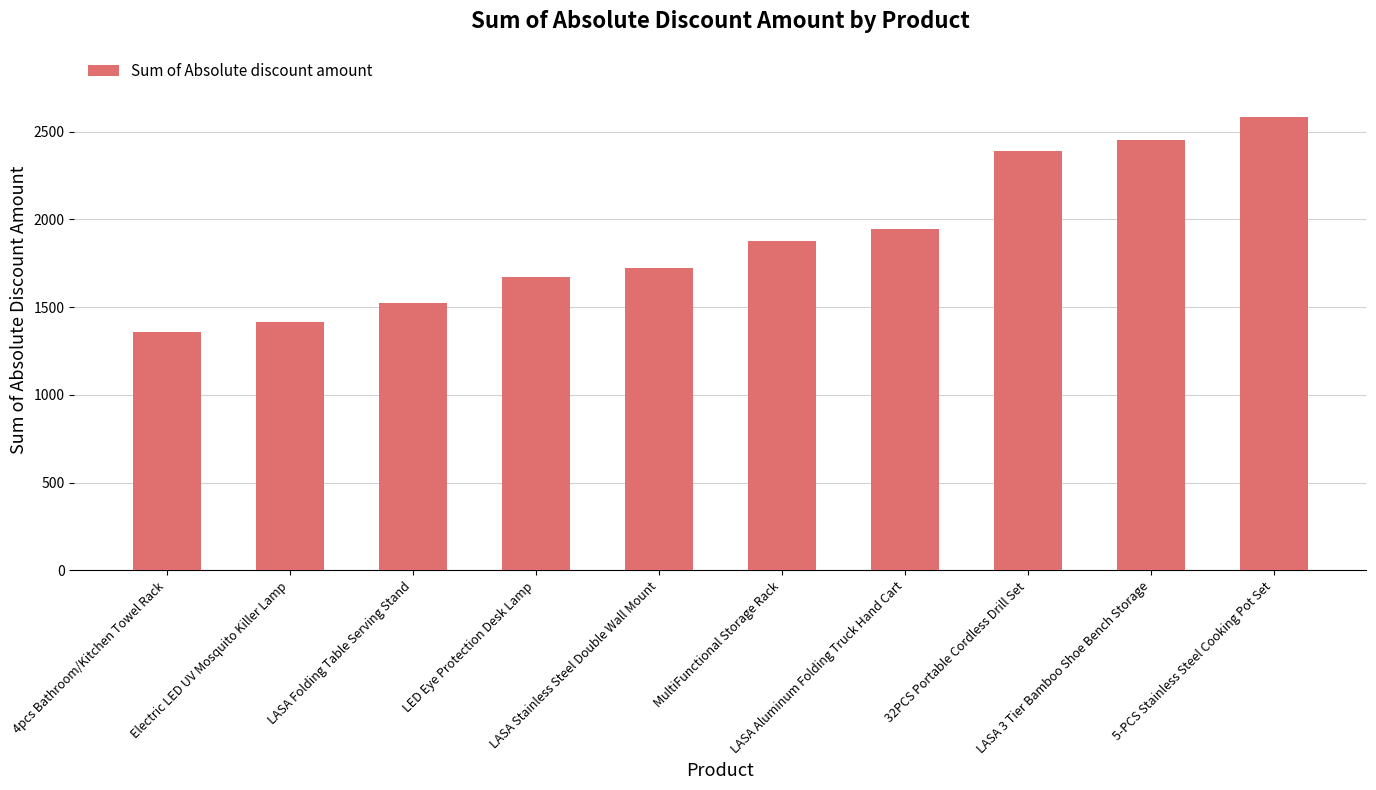

What is the difference between the values at Electric LED UV Mosquito Killer Lamp and MultiFunctional Storage Rack?

462